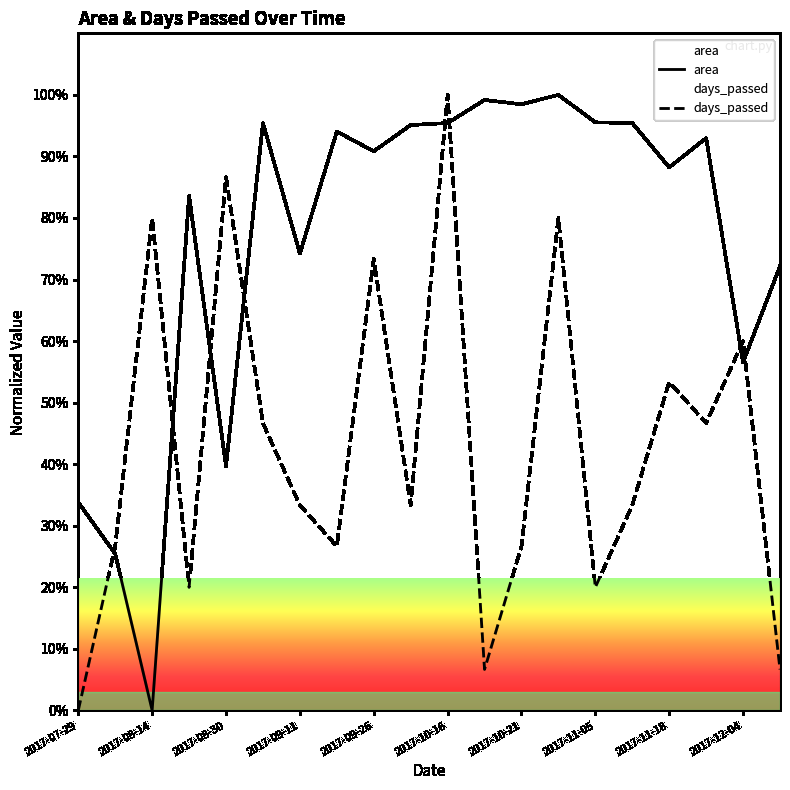

Reading left to right, transcribe all the data shown in this chart.

area: 33.8	25.4	0.0	83.6	39.7	95.4	74.2	94.0	90.8	95.1	95.4	99.2	98.5	100.0	95.5	95.4	88.2	93.0	56.6	72.2
days_passed: 0.0	26.7	80.0	20.0	86.7	46.7	33.3	26.7	73.3	33.3	100.0	6.7	26.7	80.0	20.0	33.3	53.3	46.7	60.0	6.7